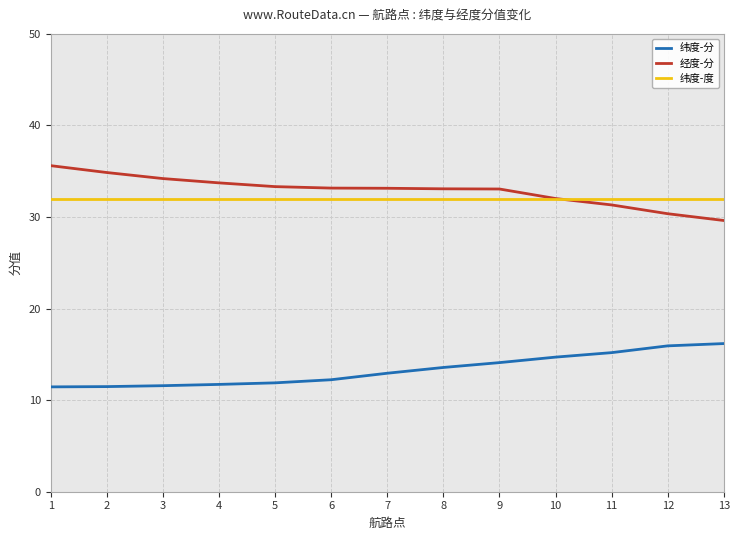

The value of 纬度-度 at 2 is 32.0. True or false?

True